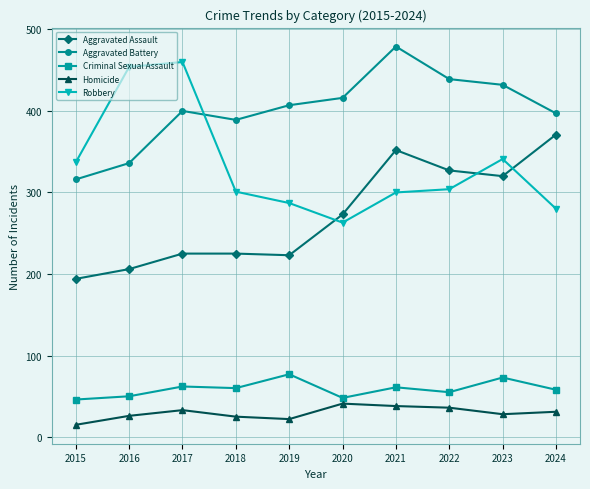

Is it true that Robbery equals 526 at 2023?

False